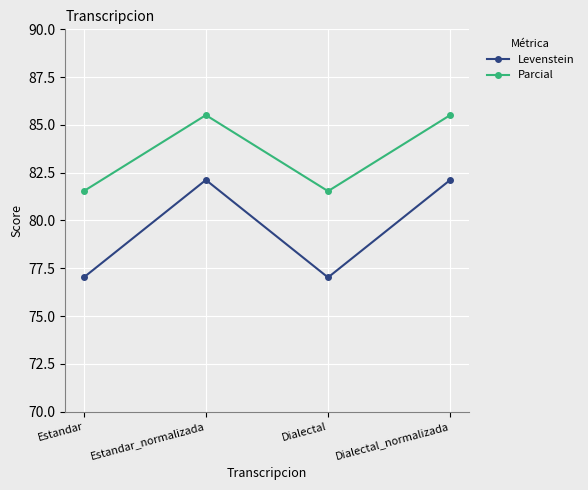

What is the minimum value shown in the chart?

77.0